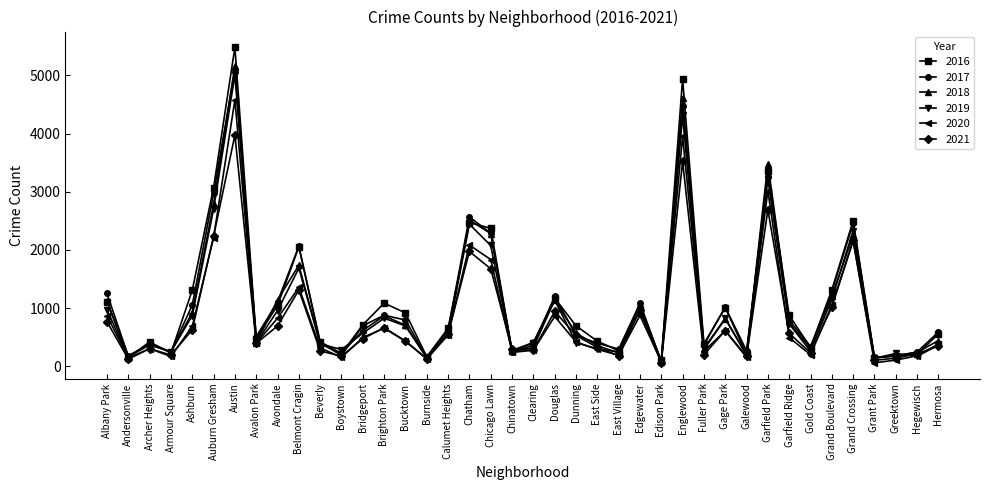

The 2019 series shows 495 at Douglas. True or false?

False